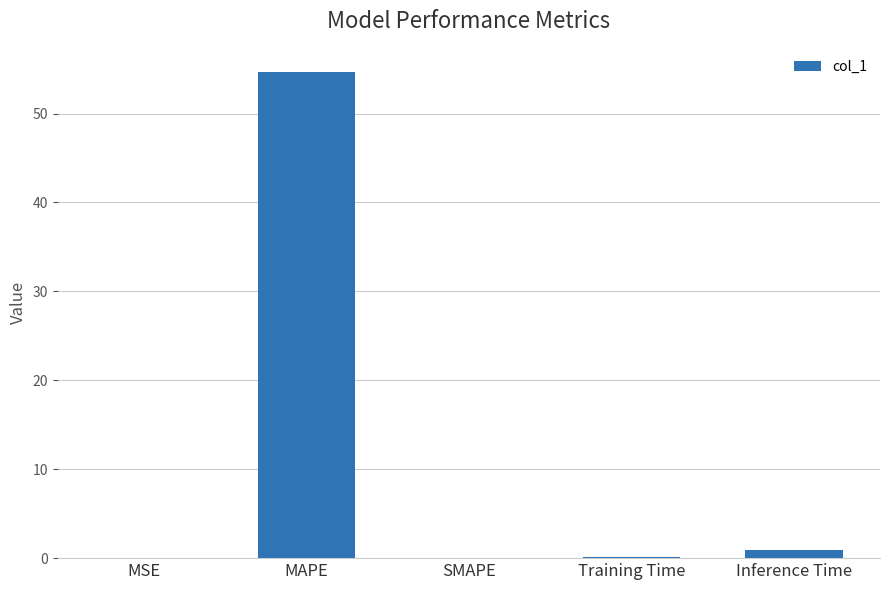

How many data points does each series have?

5